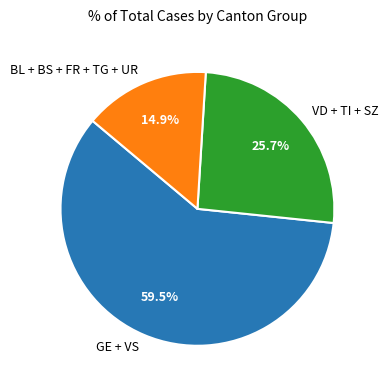

How much of the chart is everything except VD + TI + SZ?

74.3%